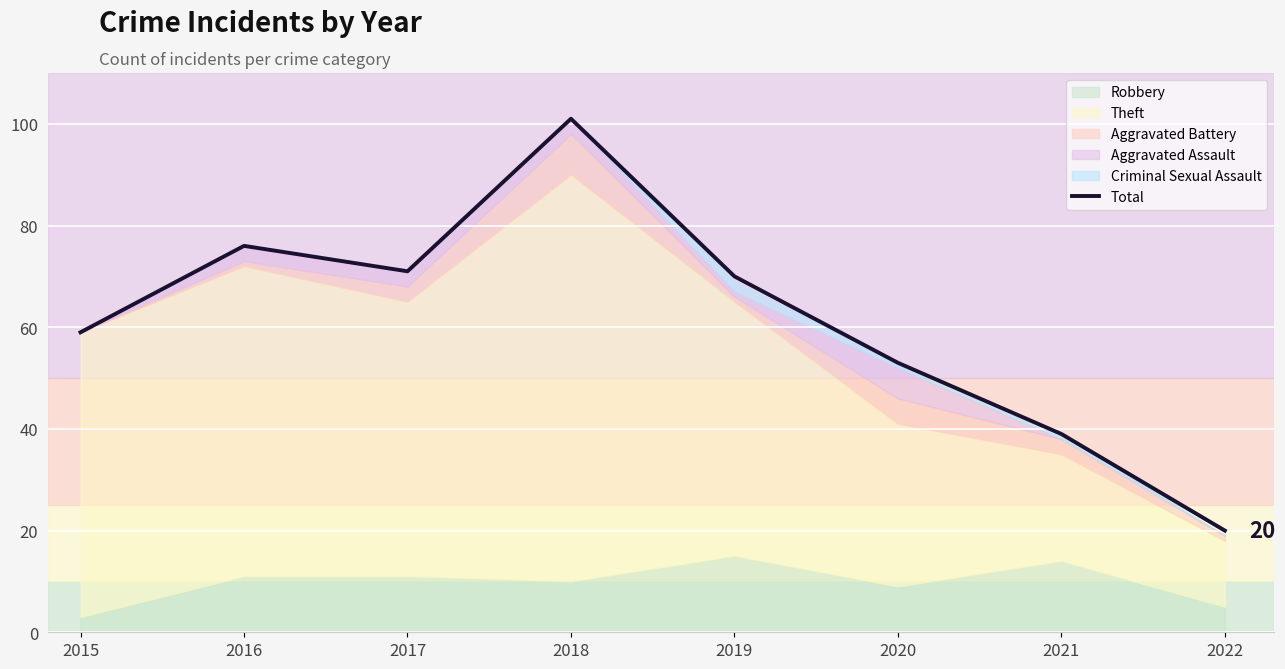

What is the smallest value displayed?

20